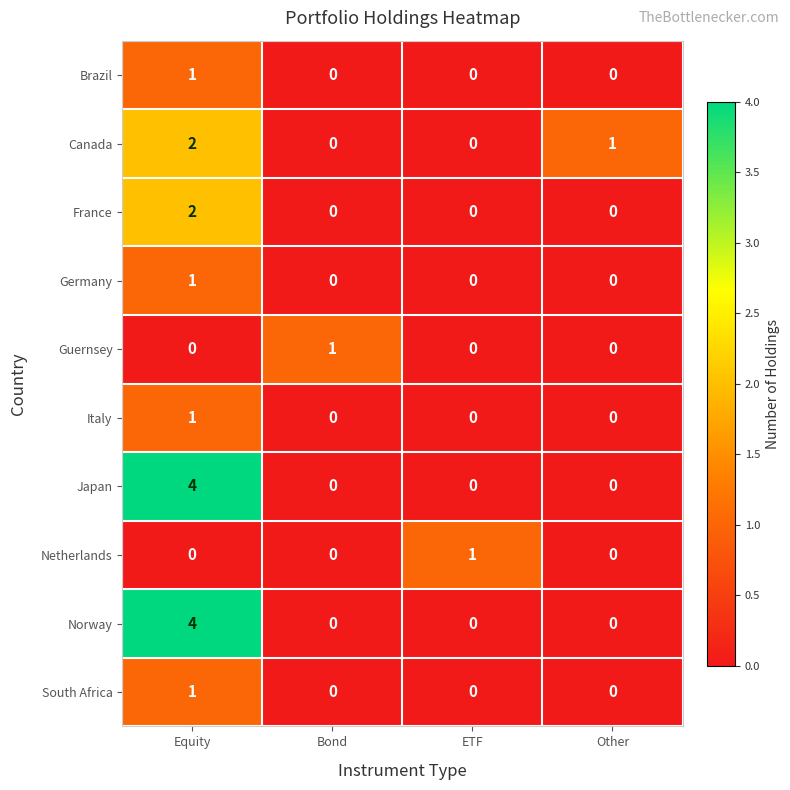

Which category has the highest value across all series?

Equity